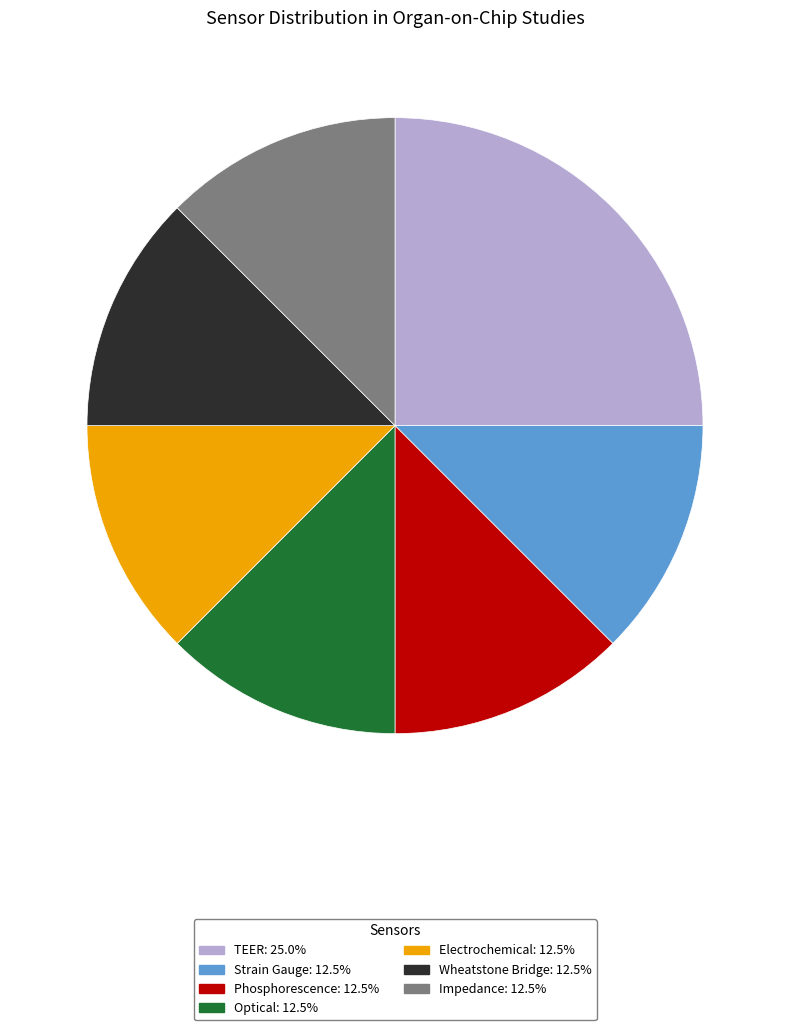

Combined, do Optical and Impedance account for over 50%?

No